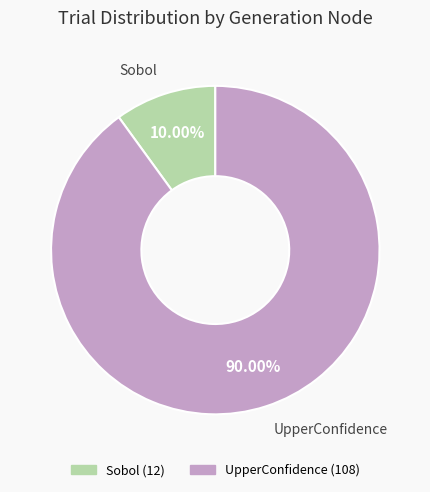

Does any single category account for the majority?

Yes